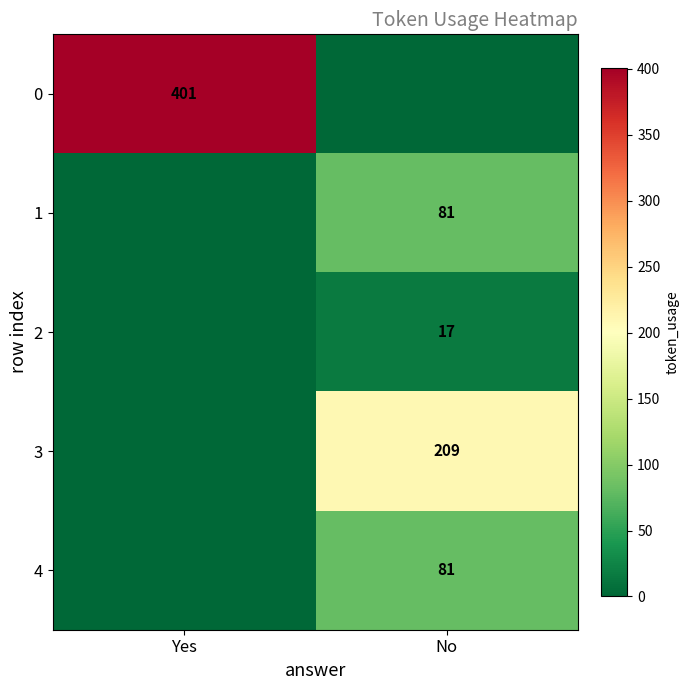

What is the difference between the highest and lowest values at No?

209